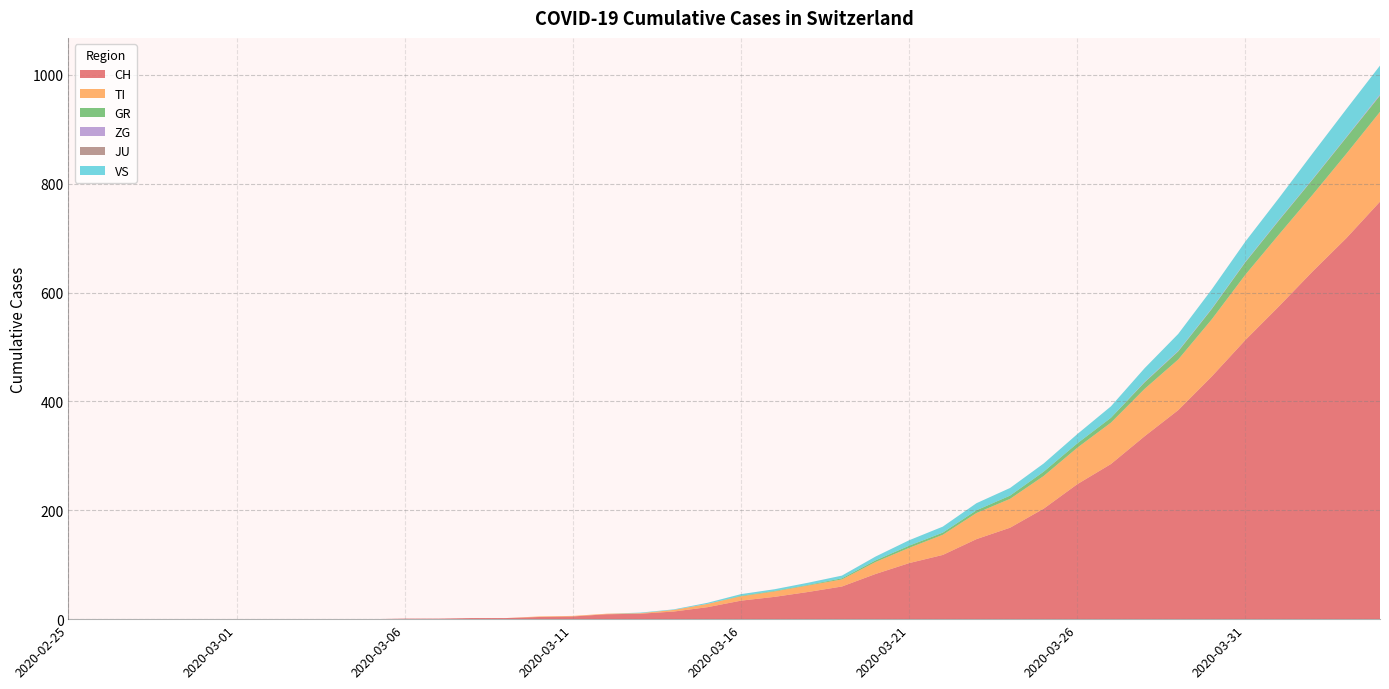

Reading right to left, extract all data points from this chart.

CH: 767	700	639	575	513	446	384	336	285	248	203	168	147	118	103	83	60	50	41	34	22	14	10	9	5	4	2	2	1	1	0	0	0	0	0	0	0	0	0	0
TI: 165	155	141	132	120	105	93	87	76	67	60	53	48	37	28	22	13	12	10	8	6	3	1	1	1	1	0	0	0	0	0	0	0	0	0	0	0	0	0	0
GR: 30	30	28	26	23	19	15	12	9	8	8	6	5	4	4	3	2	1	1	1	0	0	0	0	0	0	0	0	0	0	0	0	0	0	0	0	0	0	0	0
ZG: 2	1	1	1	1	1	1	1	0	0	0	0	0	0	0	0	0	0	0	0	0	0	0	0	0	0	0	0	0	0	0	0	0	0	0	0	0	0	0	0
JU: 0	0	0	0	0	0	0	0	0	0	0	0	0	0	0	0	0	0	0	0	0	0	0	0	0	0	0	0	0	0	0	0	0	0	0	0	0	0	0	0
VS: 53	51	47	40	37	35	31	25	21	17	15	14	13	11	10	7	5	4	3	3	2	1	1	0	0	0	0	0	0	0	0	0	0	0	0	0	0	0	0	0